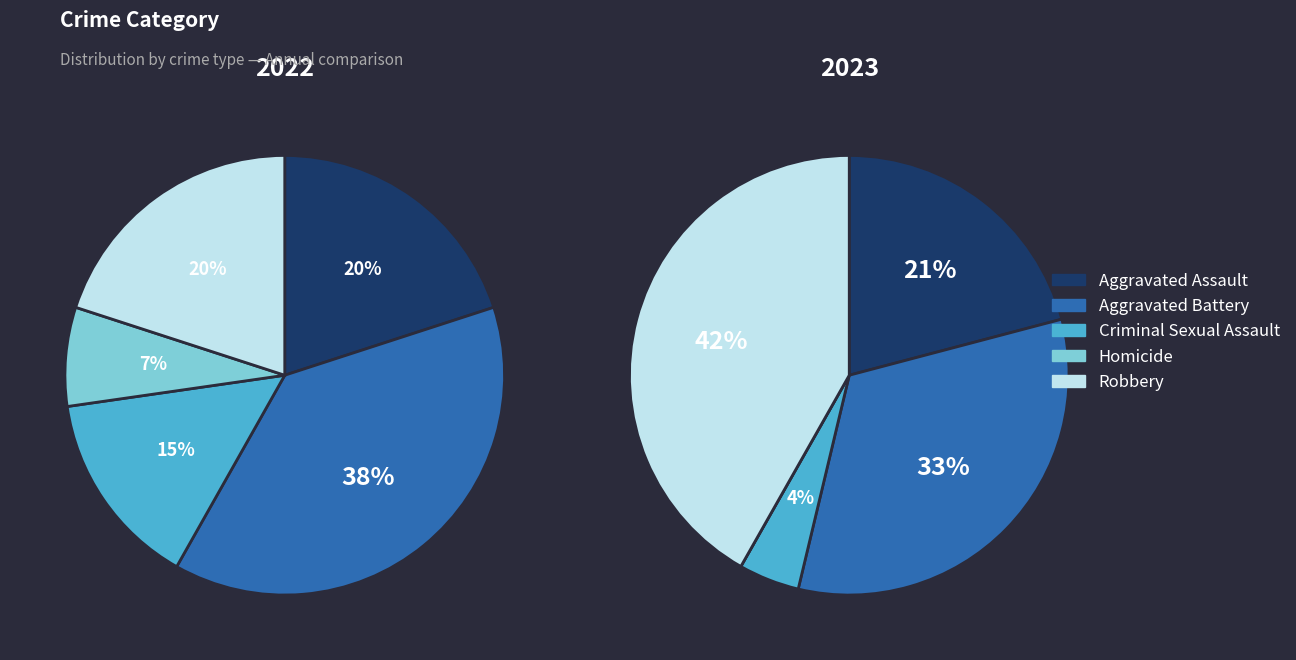

What percentage is the Robbery slice, to the nearest percent?

42%